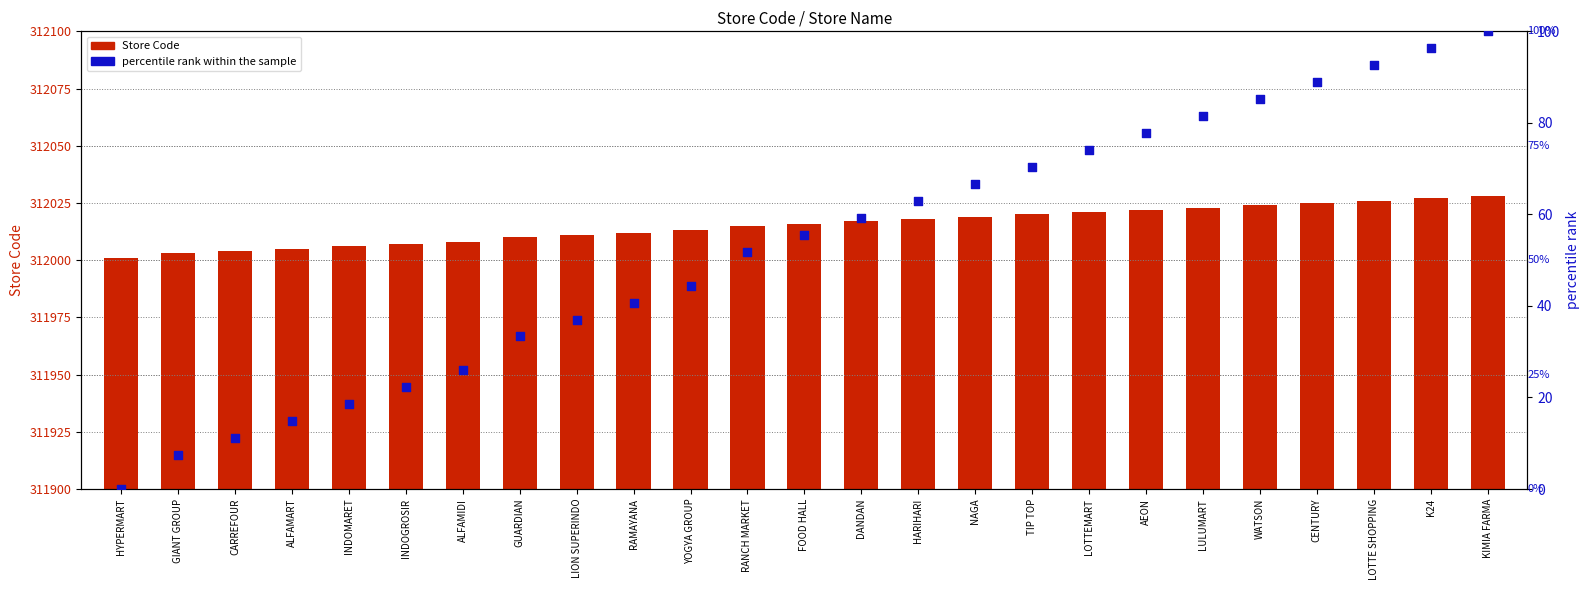

At which category is the sum across all series the highest?

KIMIA FARMA